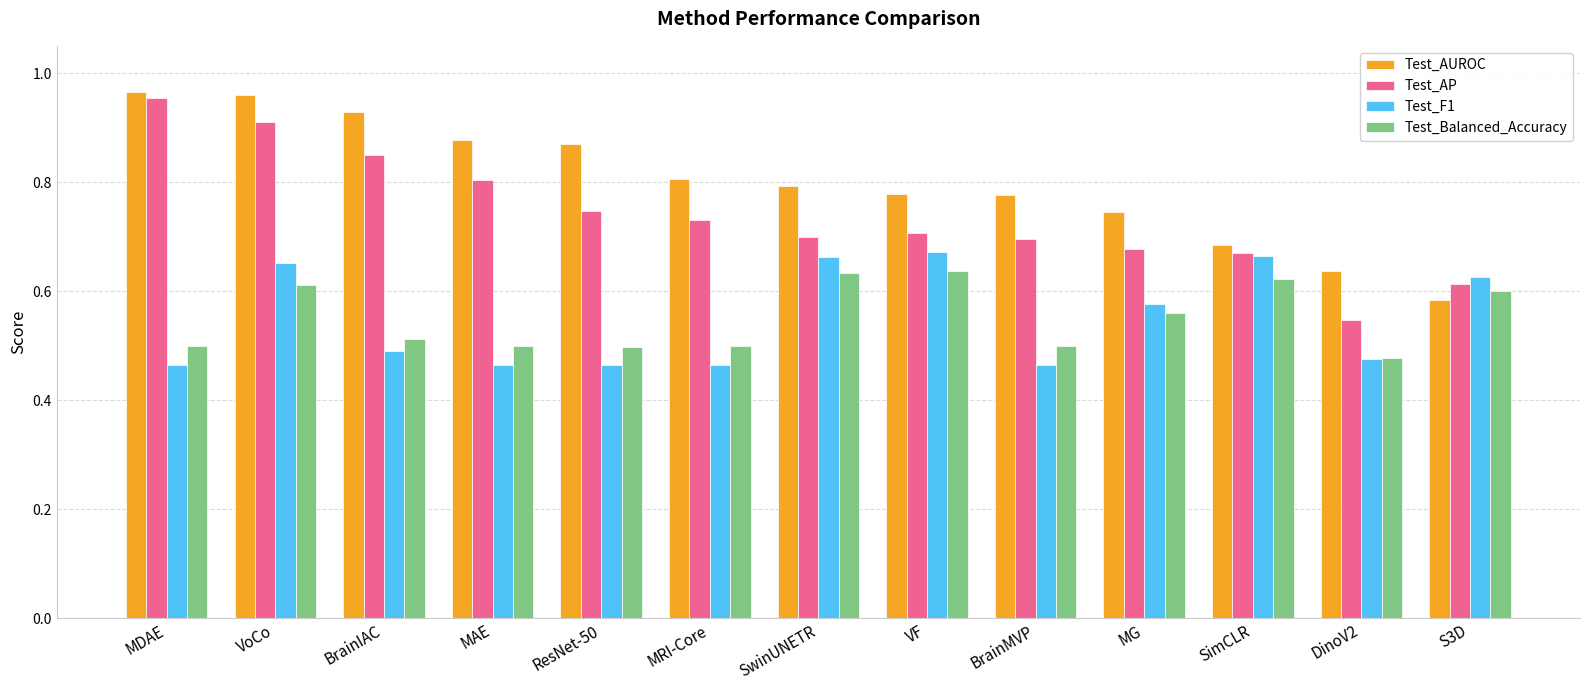

The value of Test_AUROC at BrainIAC is 0.9. True or false?

True